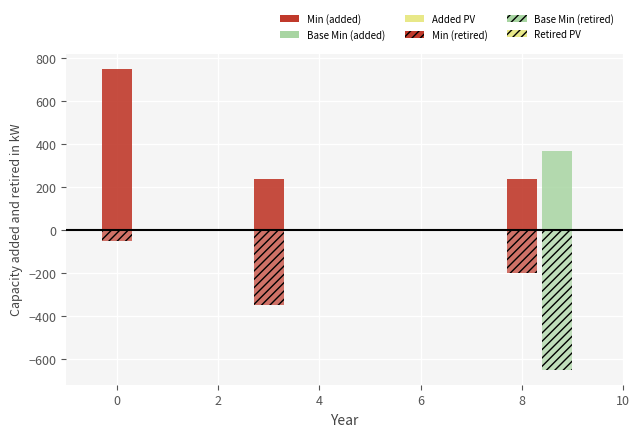

Reading left to right, what are all the values shown in this chart?

Min: 750	240	240
Base Min (negative): -50	-350	-200
Base Min: 0	0	370
Base Min (retired): 0	0	-650